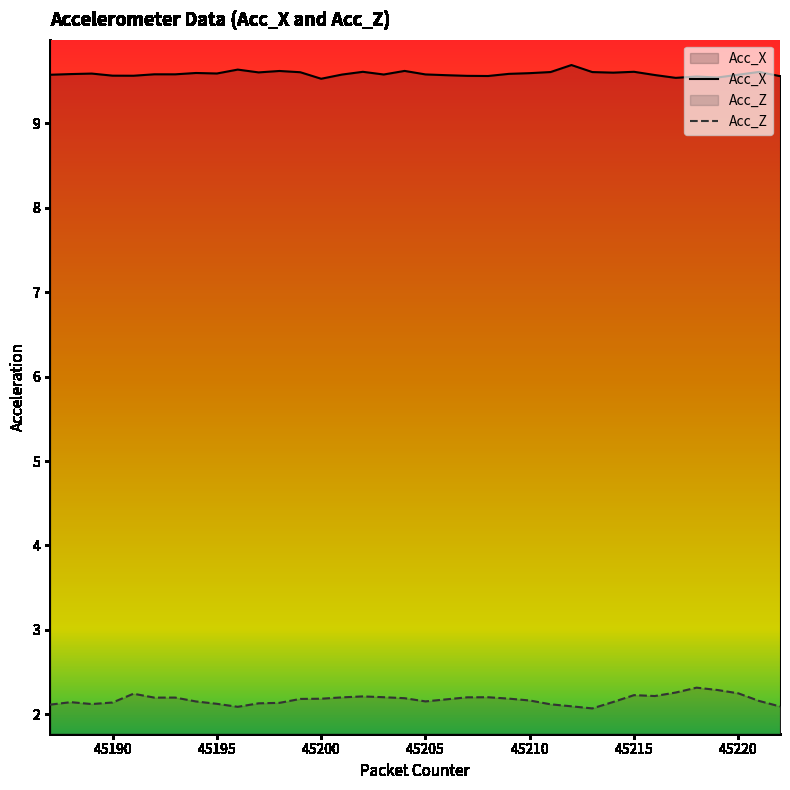

True or false: Acc_Z and Acc_X intersect in this chart.

False